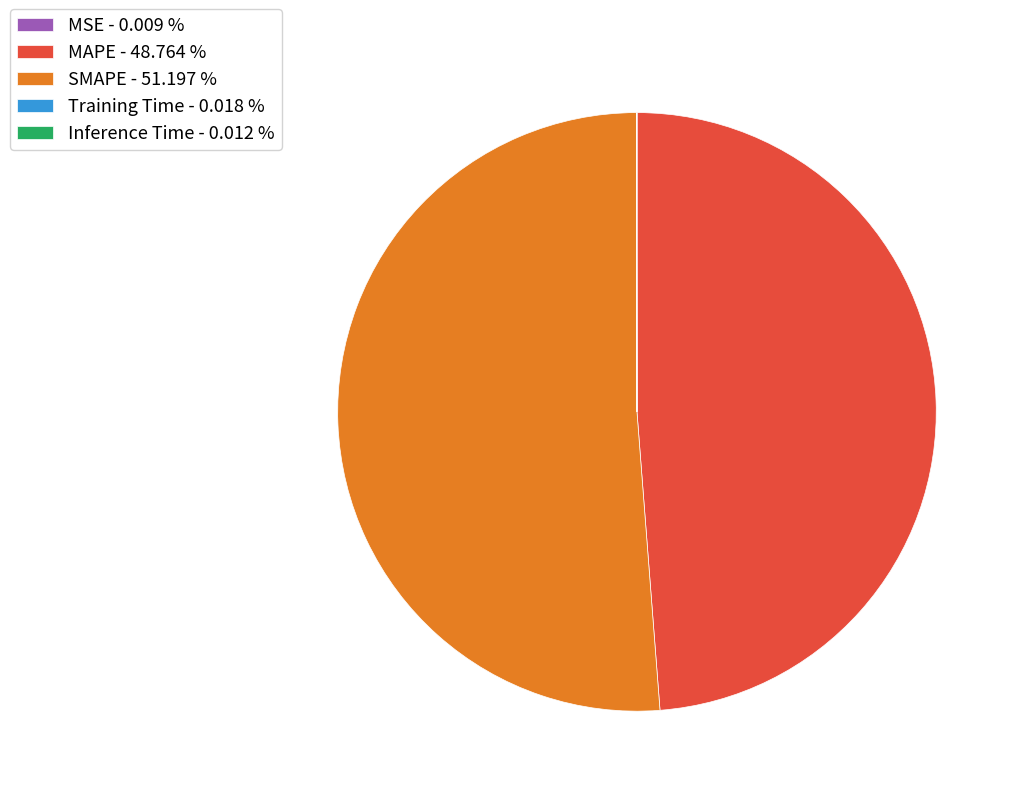

Is there any slice that represents more than half of the pie?

Yes